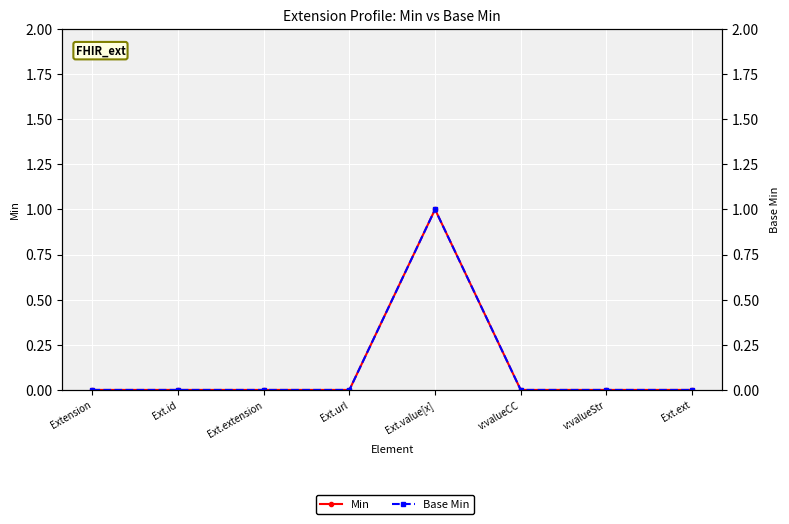

What are all the series names shown in the legend?

Min, Base Min